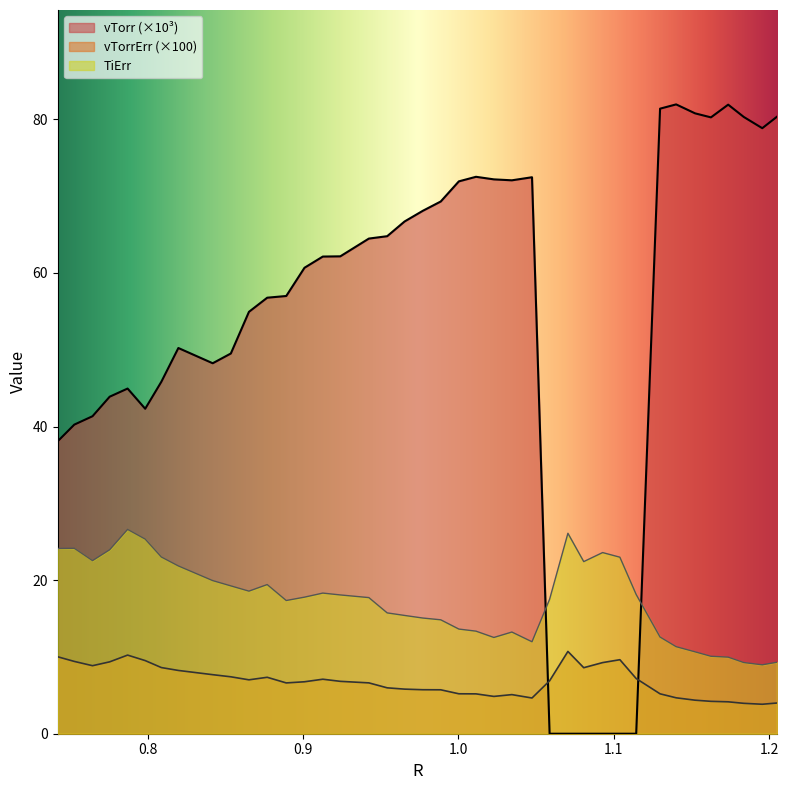

Reading left to right, transcribe all the data shown in this chart.

TiErr: 24.1	24.1	22.5	24.0	26.6	25.3	23.0	21.8	19.9	19.2	18.6	19.4	17.3	17.8	18.3	18.1	17.7	15.7	15.4	15.1	14.8	13.6	13.4	12.5	13.2	12.0	17.5	26.1	22.4	23.6	23.0	18.1	12.6	11.3	10.7	10.1	10.0	9.3	9.0	9.3
vTorrErr: 10.0	9.4	8.9	9.4	10.2	9.5	8.6	8.2	7.7	7.4	7.0	7.3	6.6	6.8	7.1	6.8	6.6	6.0	5.8	5.7	5.7	5.2	5.2	4.9	5.1	4.7	6.9	10.7	8.6	9.3	9.6	7.2	5.2	4.7	4.4	4.2	4.2	4.0	3.8	4.0
vTorr: 38.1	40.2	41.3	43.9	44.9	42.3	45.8	50.2	48.2	49.5	54.9	56.8	57.0	60.7	62.1	62.2	64.5	64.8	66.7	68.1	69.3	71.9	72.5	72.2	72.1	72.5	0.0	0.0	0.0	0.0	0.0	0.0	81.4	81.9	80.8	80.2	81.9	80.3	78.8	80.3